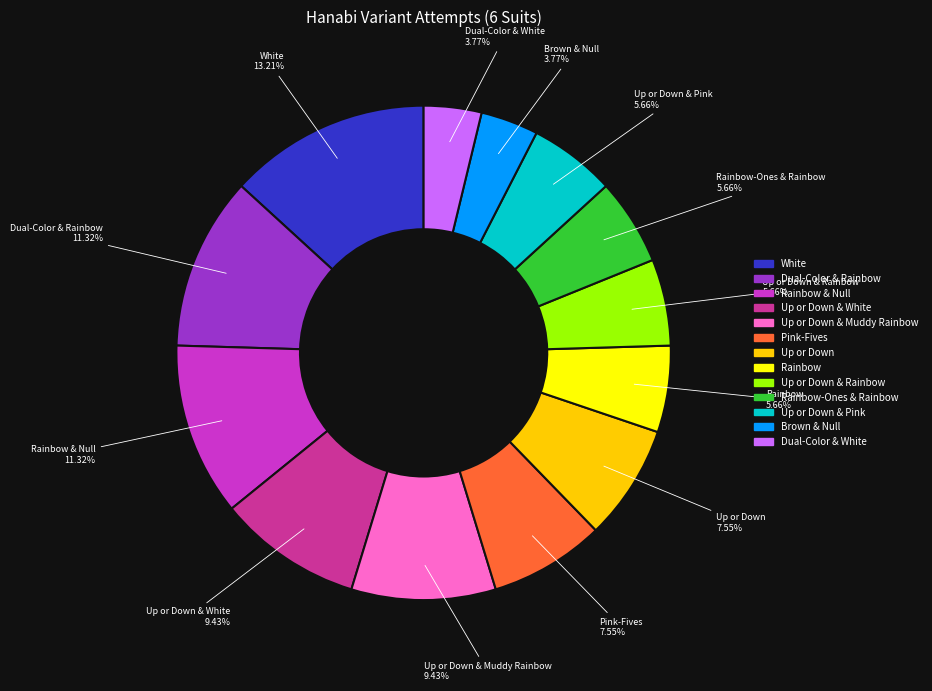

Is there a majority slice in this chart?

No